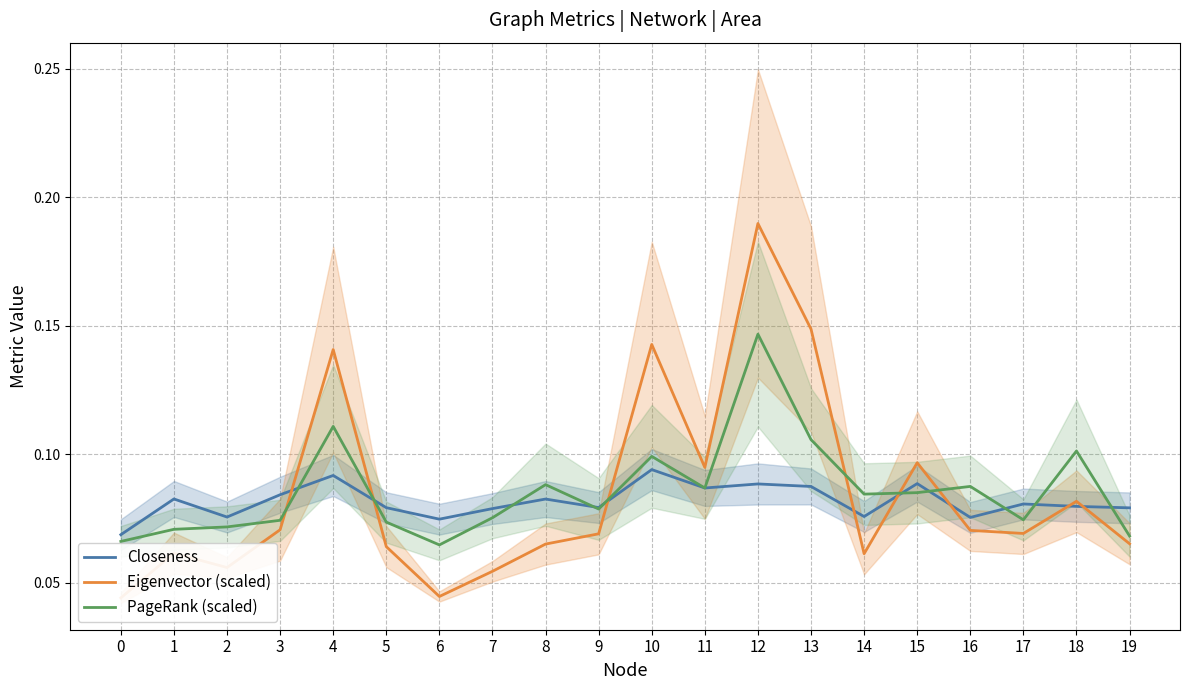

Which series changed the most between 6 and 15?

Eigenvector (scaled)